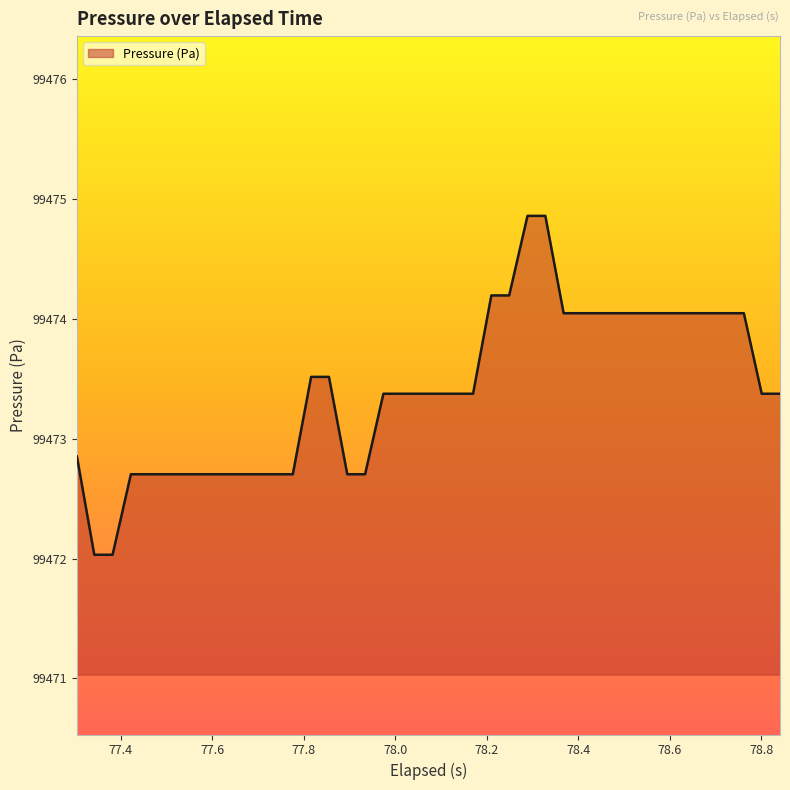

Count the number of data series in this chart.

1